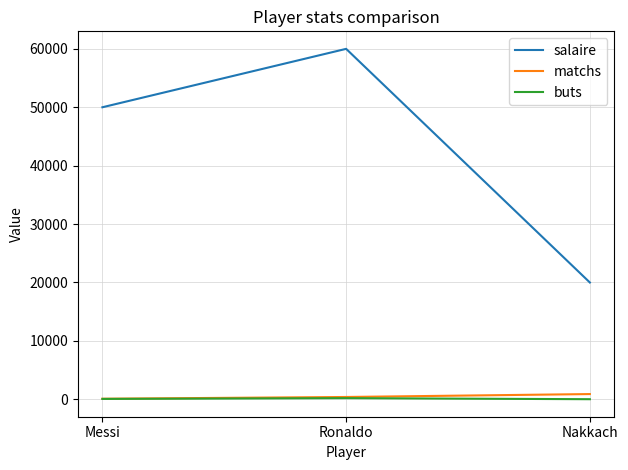

Which series changed the most between Messi and Ronaldo?

salaire